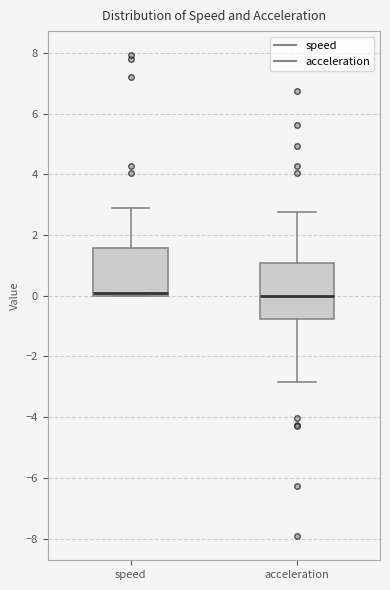

Where does the lower whisker of the box for acceleration end on the y-axis? The values are not printed on the chart, so give them approximately, as read against the axis.

-2.8